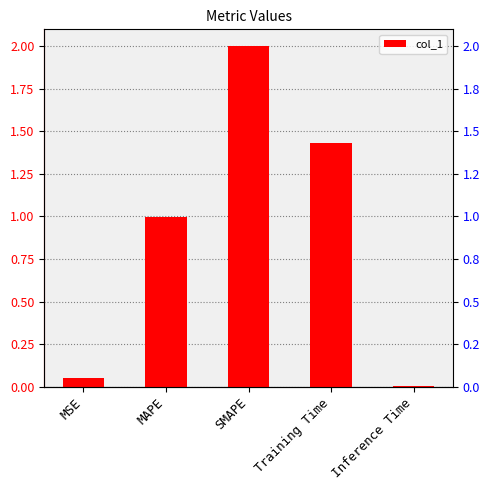

Which label corresponds to the largest value in the chart?

SMAPE